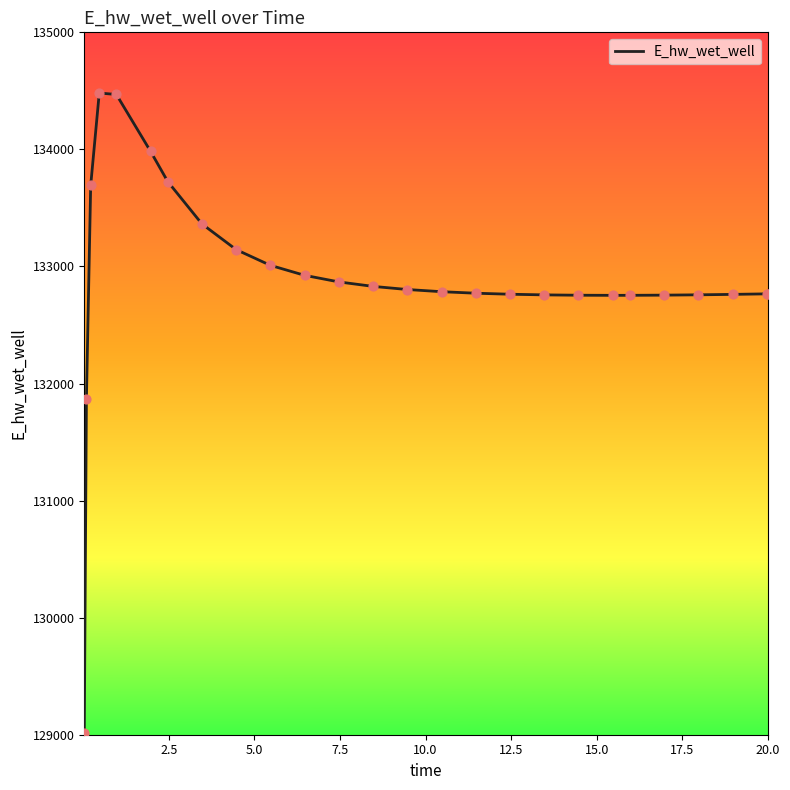

What is the difference between the maximum and minimum values?

5465.8